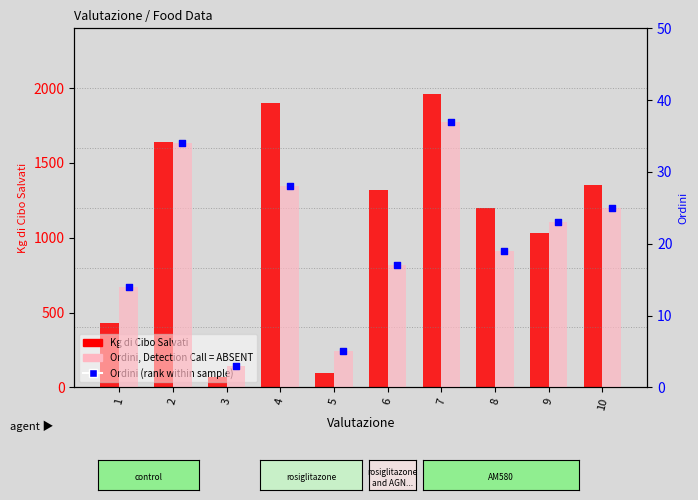

What are all the series names shown in the legend?

Kg di Cibo Salvati, Ordini, Ordini (rank)